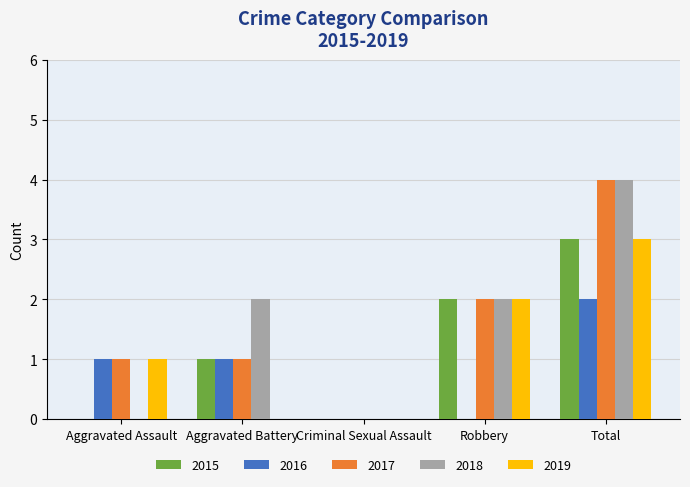

At which category is the sum across all series the highest?

Total